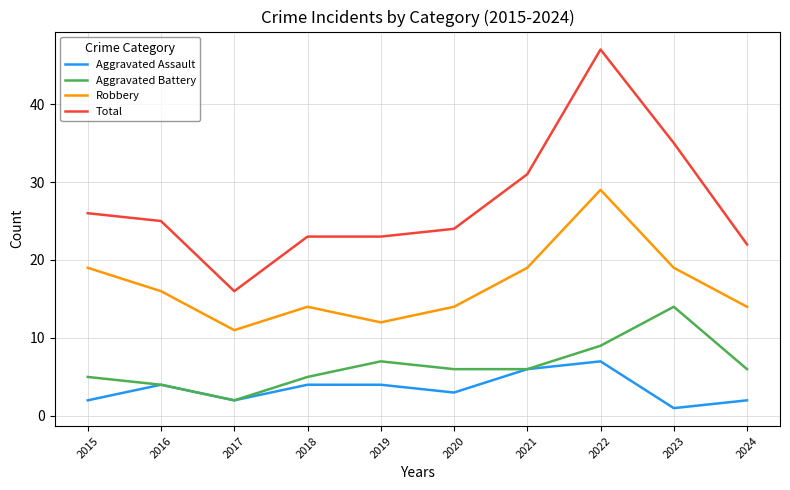

True or false: Aggravated Assault and Robbery cross at least once.

False